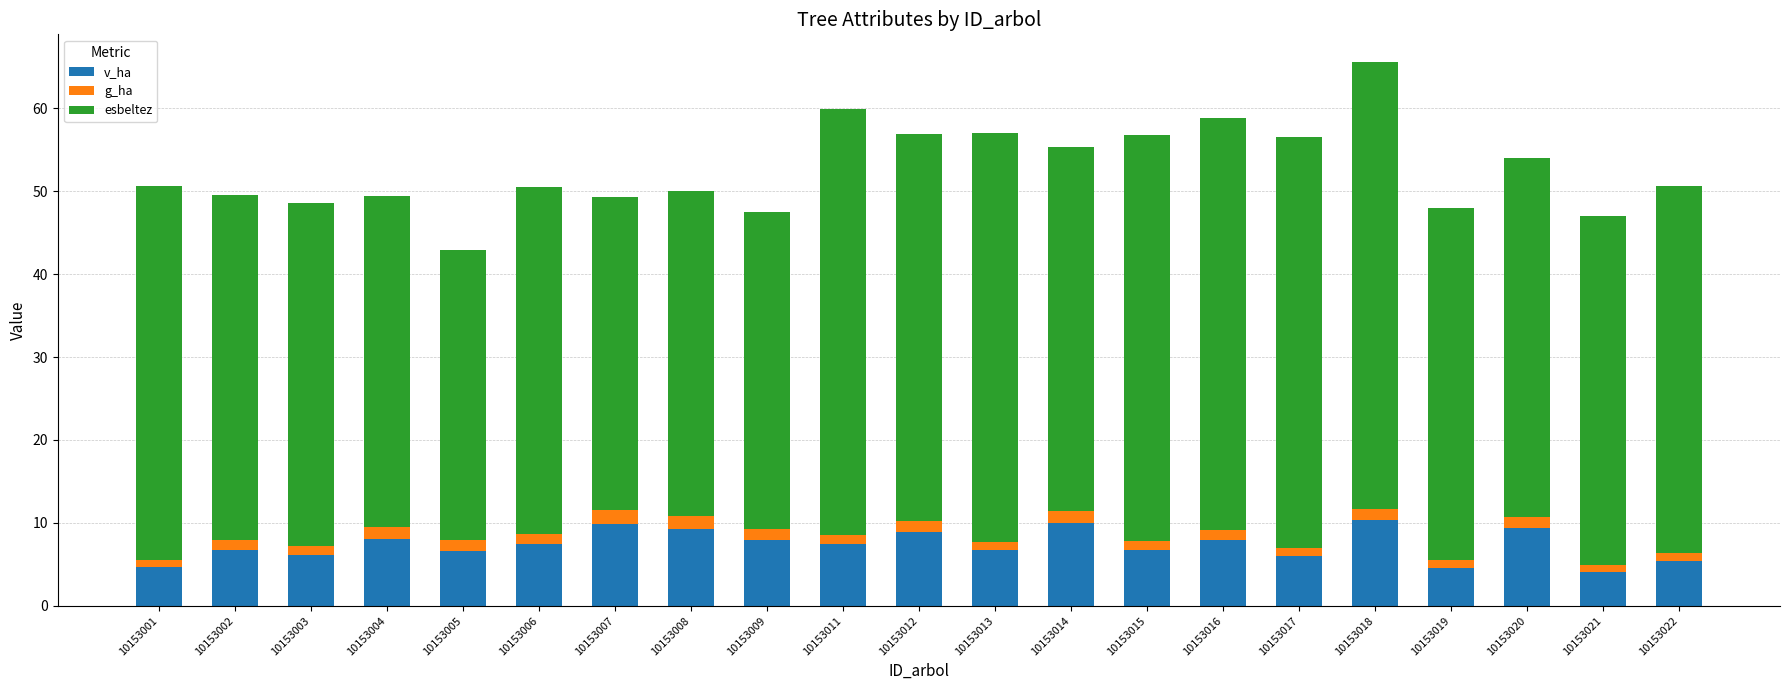

What is the total value across all series at 10153007?

49.4